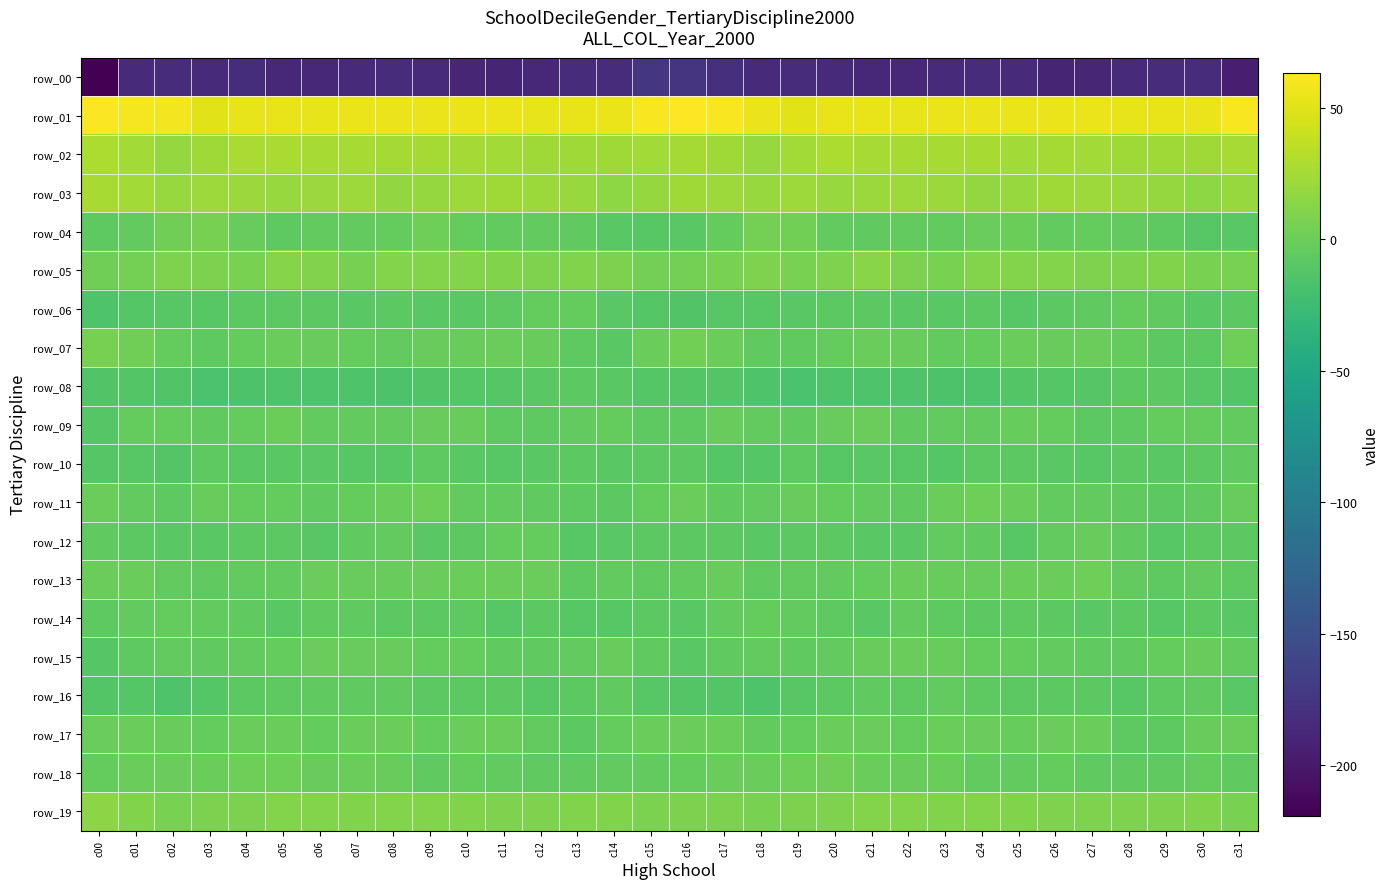

Rank the categories by row_18 value from lowest to highest.

c13, c28, c29, c31, c12, c09, c27, c11, c25, c15, c24, c14, c16, c30, c10, c26, c00, c06, c08, c22, c18, c02, c01, c21, c17, c07, c03, c23, c19, c05, c04, c20